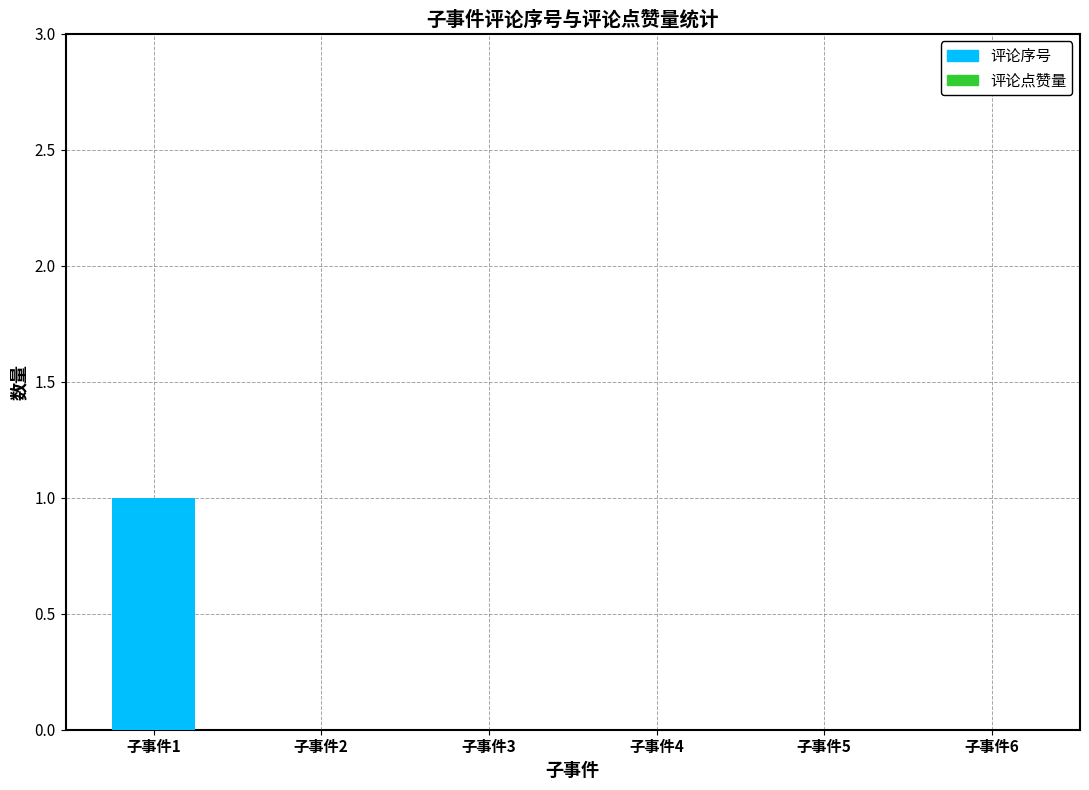

True or false: the data shows 0 at 子事件2.

True